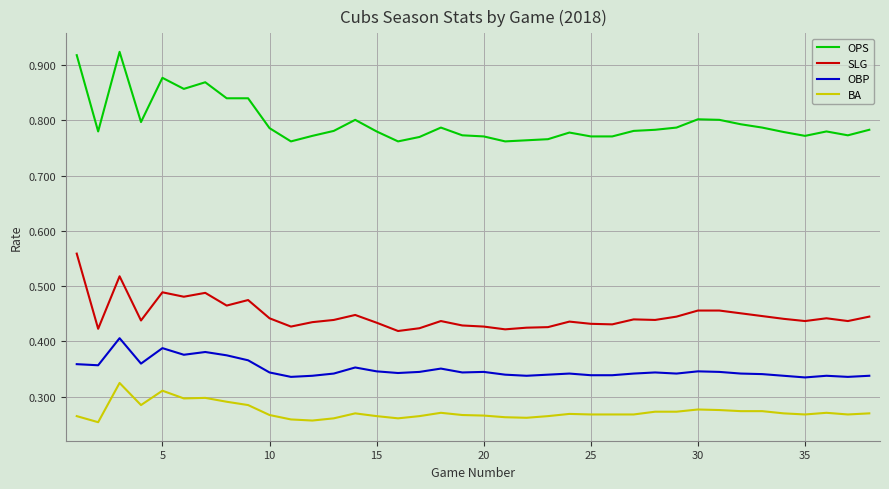

True or false: OPS and SLG intersect in this chart.

False